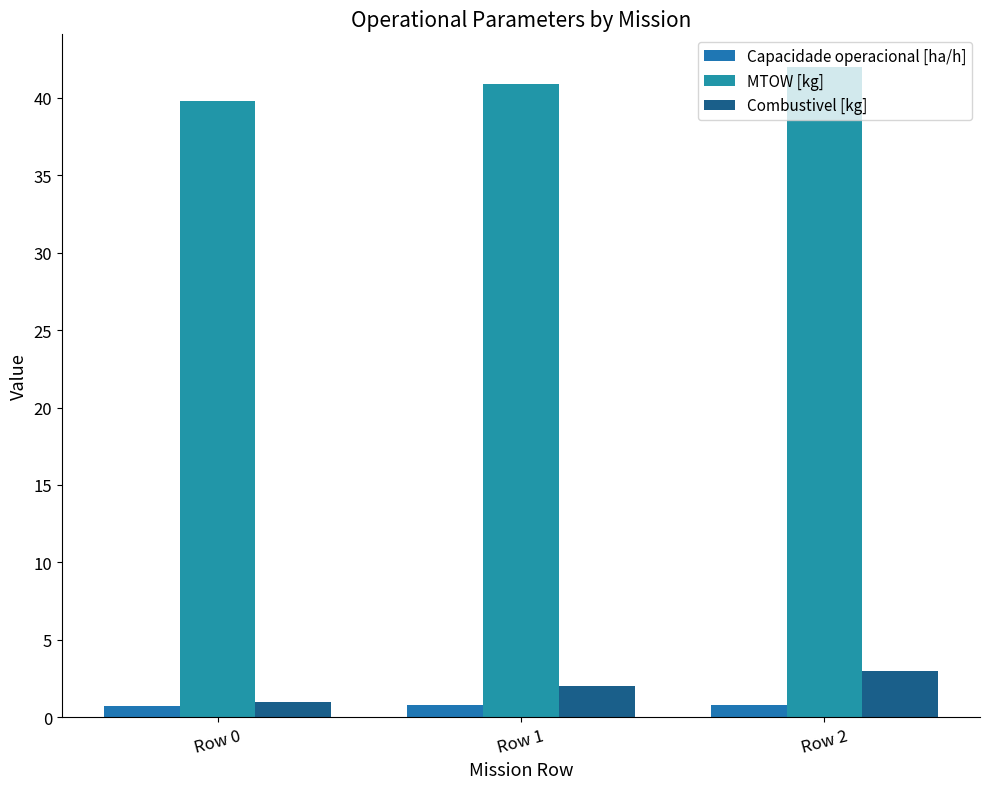

What are all the series names shown in the legend?

Capacidade operacional [ha/h], MTOW [kg], Combustivel [kg]